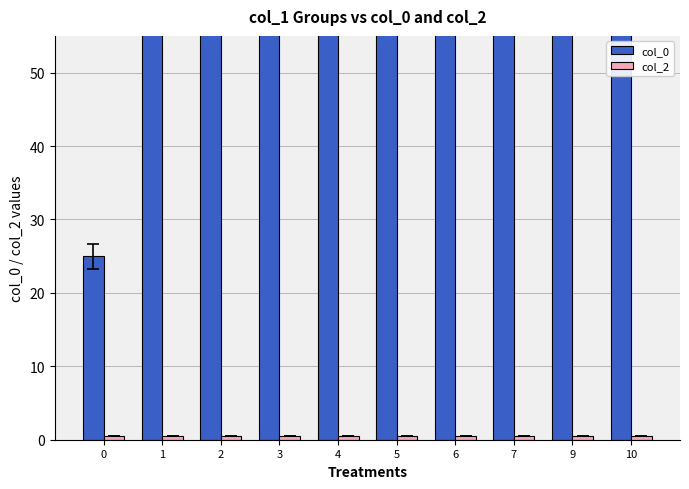

What is the average value of the col_2 series?

0.5